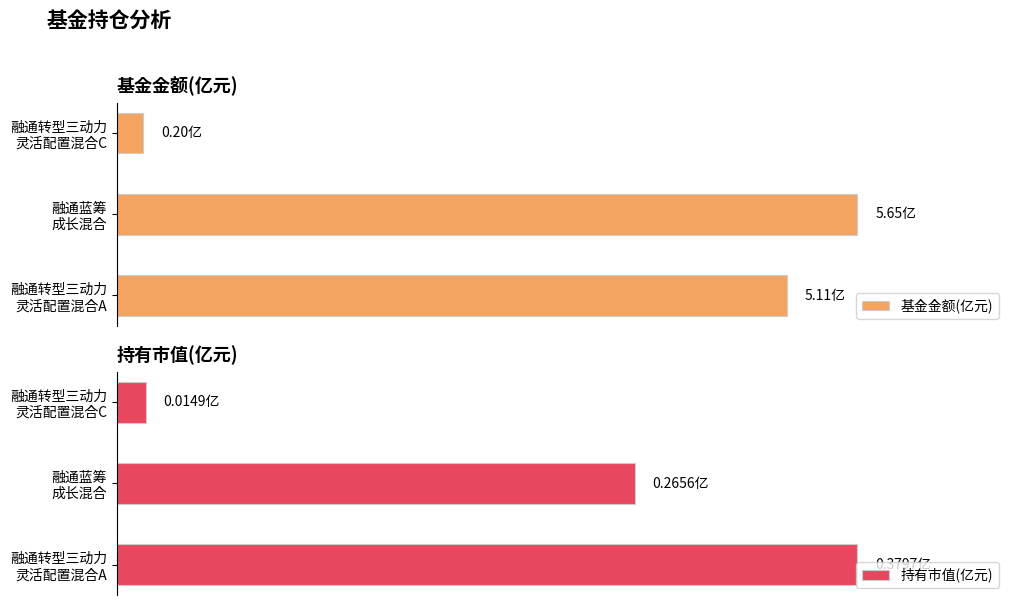

At which label is 基金金额(亿元) closest to 2?

融通转型三动力
灵活配置混合C